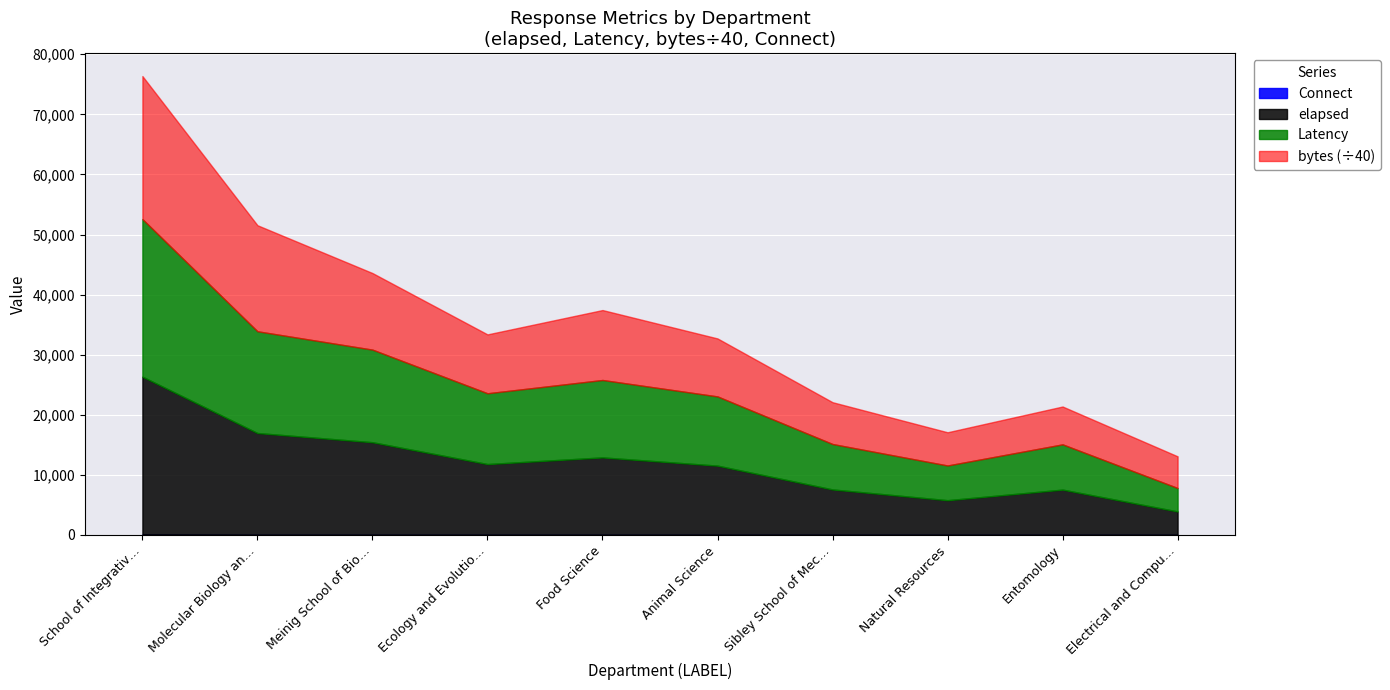

Does the chart display data point markers on the line(s)?

No